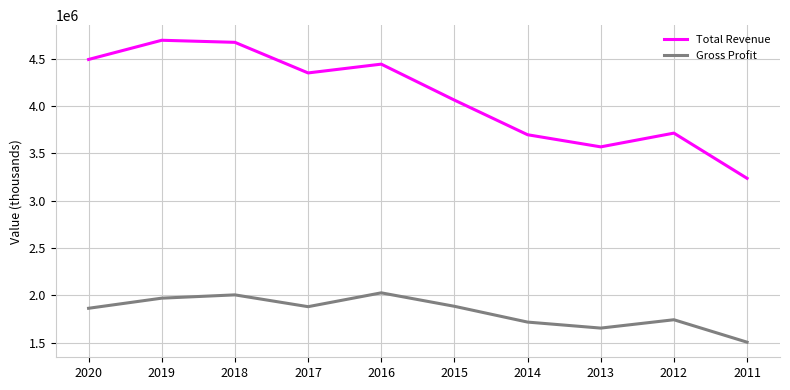

True or false: Gross Profit and Total Revenue intersect in this chart.

False